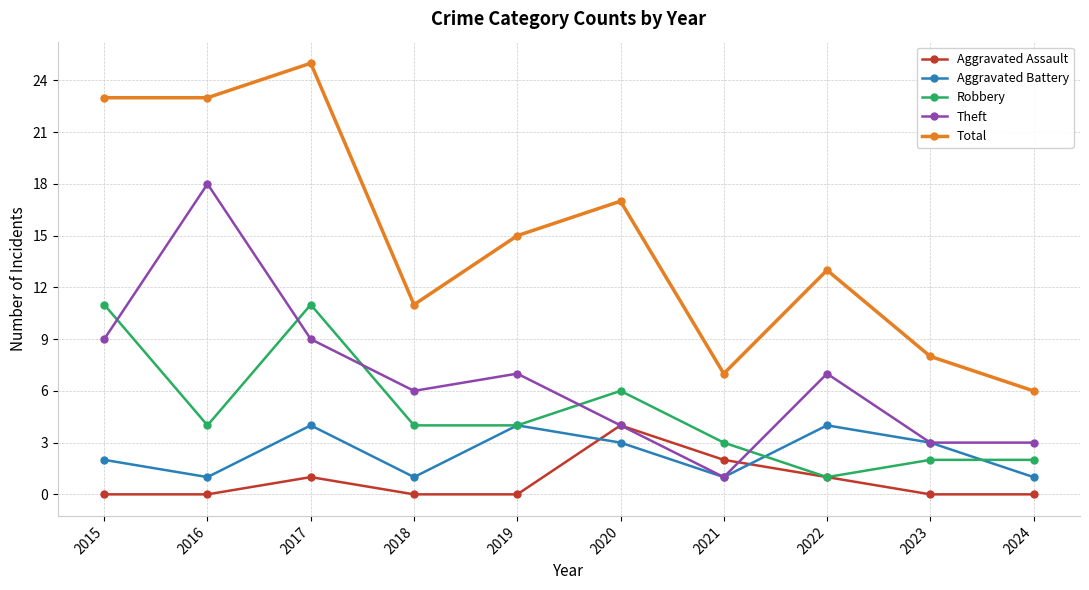

How many interior local peaks does the Total series have?

3